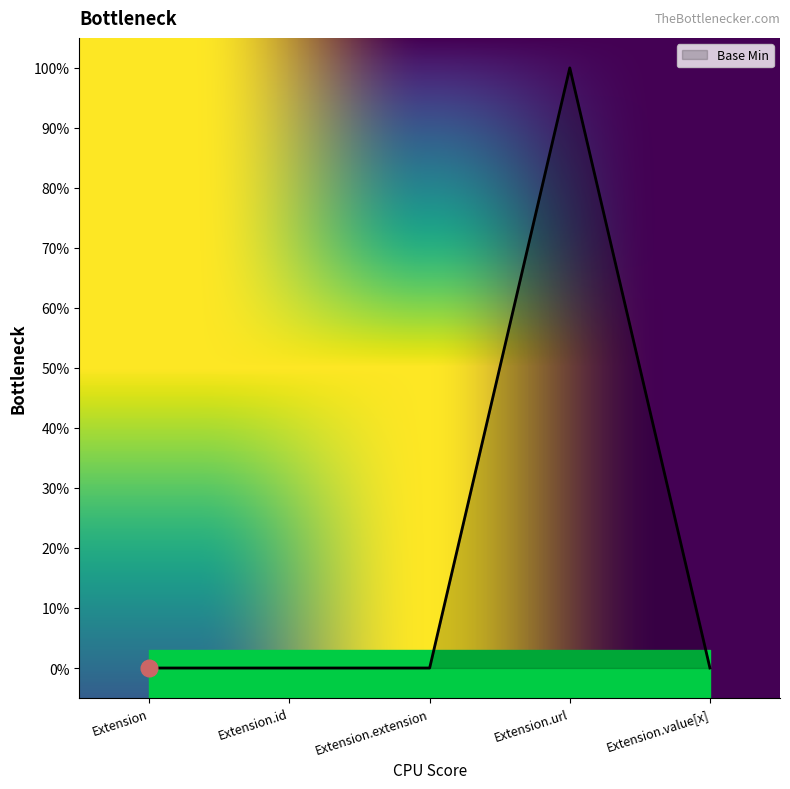

What is the label of the 4th point from the right?

Extension.id